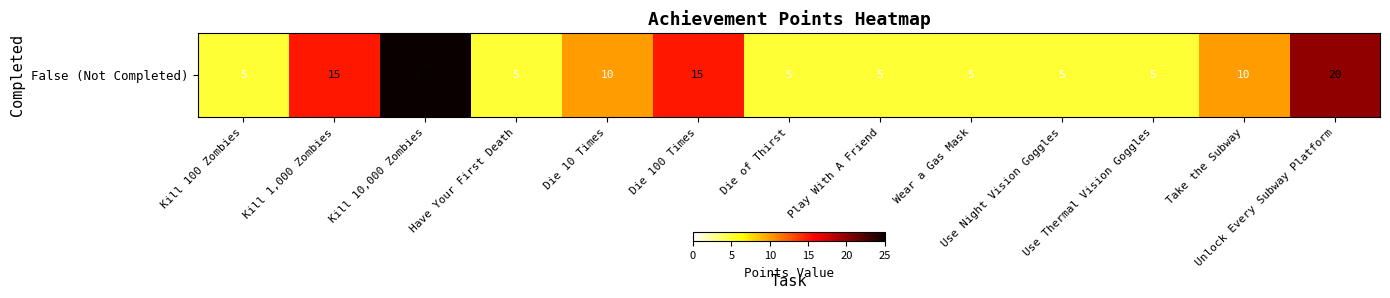

What is the difference between the second highest and minimum values?

15